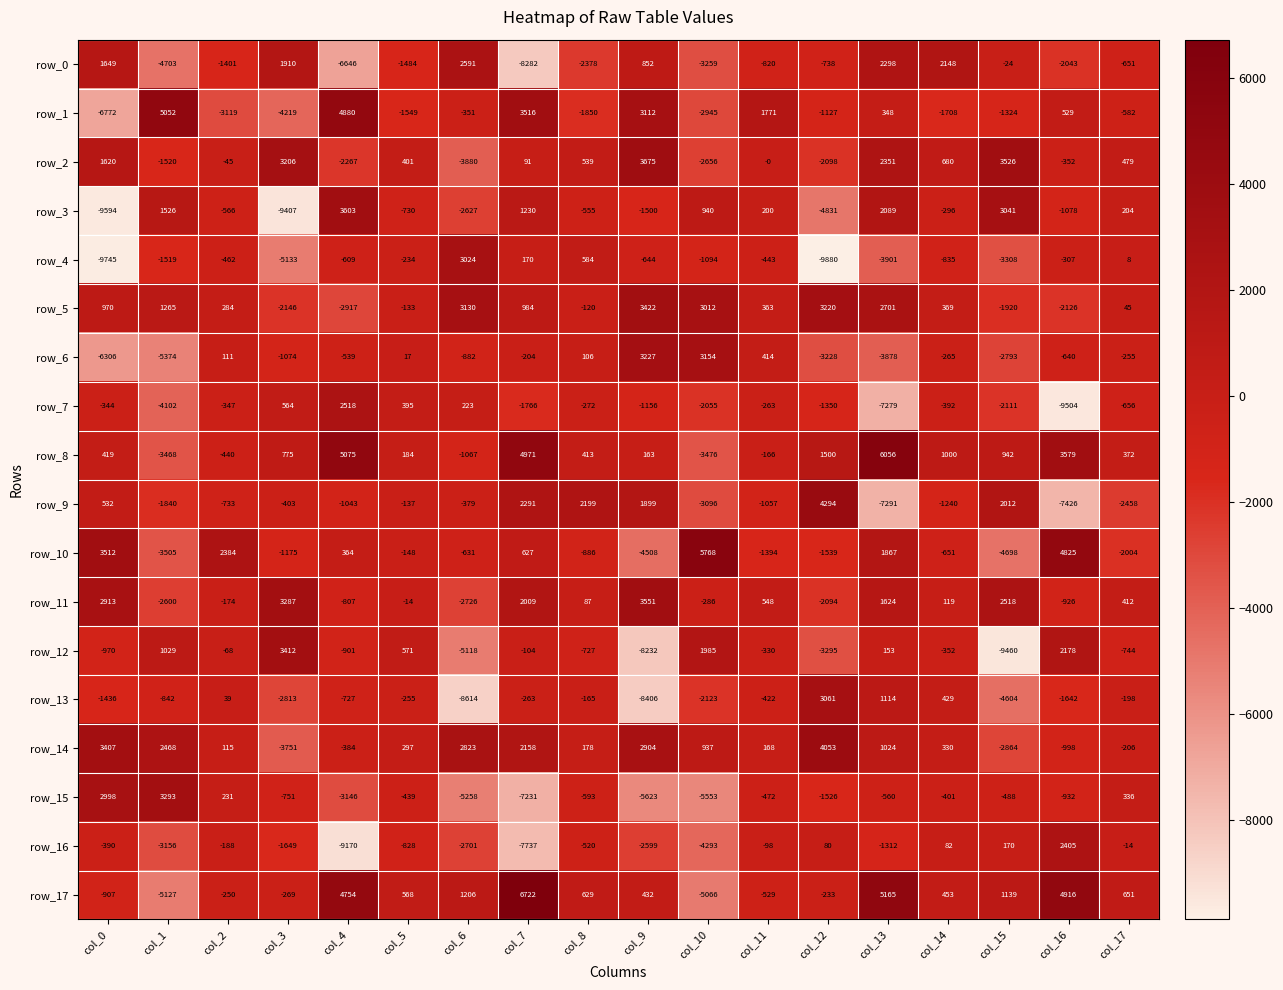

What is the total value across all series at col_17?

-5261